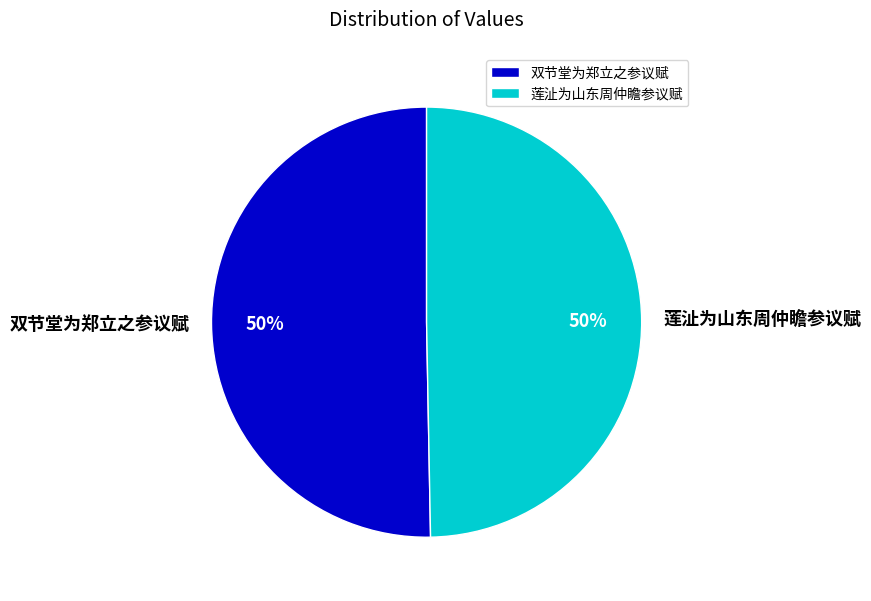

Is the sum of 双节堂为郑立之参议赋 and 莲沚为山东周仲瞻参议赋 greater than half?

Yes